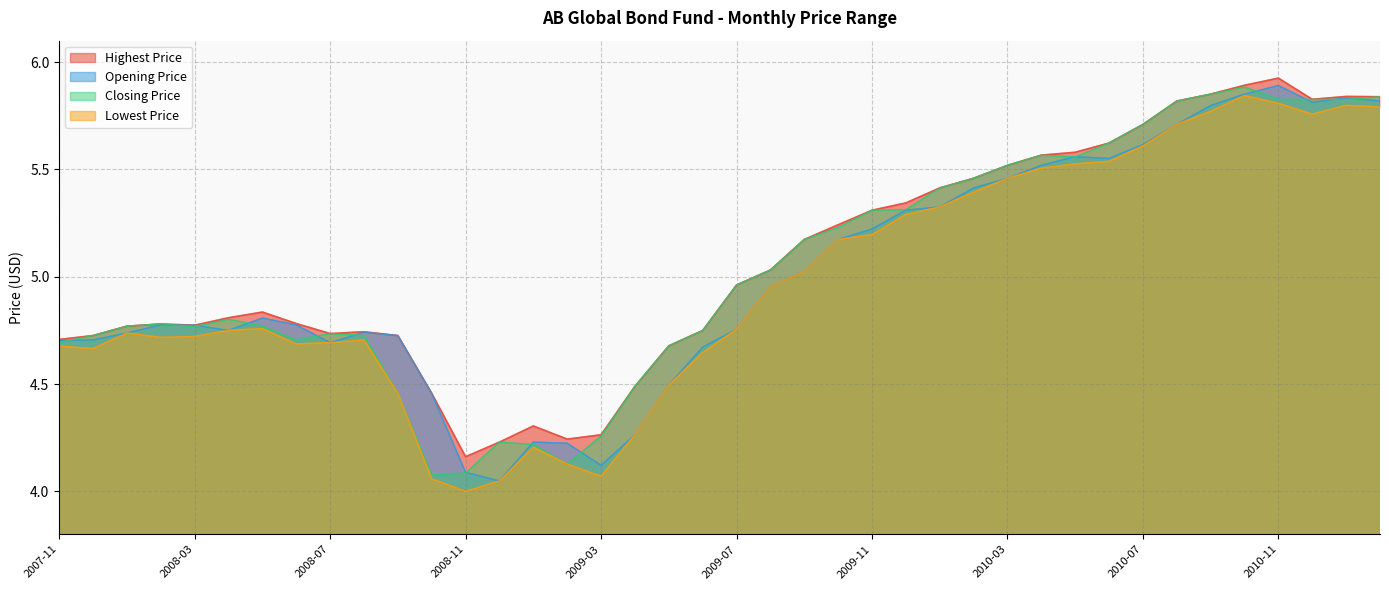

True or false: Highest Price has a value of 7.8 at 2008-10.

False